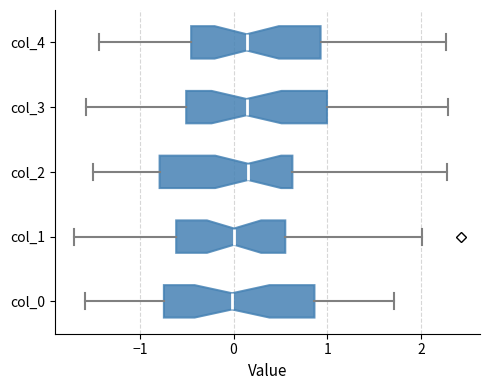

Reading bottom to top, read every box against the x-axis: the position of its median line, the range the box covers, and the ends of its whiskers. The values are not printed on the chart, so give them approximately, as read against the axis.

col_0: median 0.0, box -0.7 to 0.9, whiskers -1.6 to 1.7
col_1: median 0.0, box -0.6 to 0.6, whiskers -1.7 to 2.0
col_2: median 0.2, box -0.8 to 0.6, whiskers -1.5 to 2.3
col_3: median 0.1, box -0.5 to 1.0, whiskers -1.6 to 2.3
col_4: median 0.1, box -0.5 to 0.9, whiskers -1.4 to 2.3